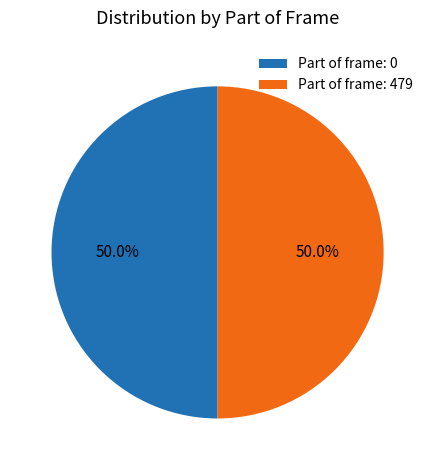

To the nearest percent, what is the average slice percentage?

50%